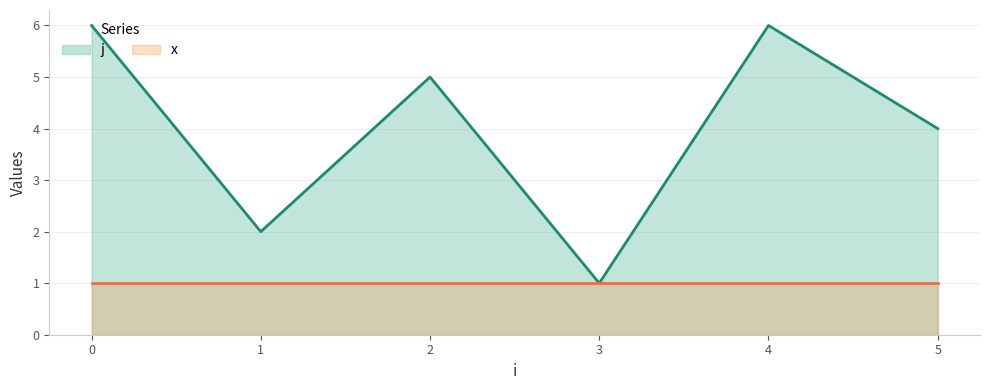

List the series in order of their peak value, lowest first.

x, j